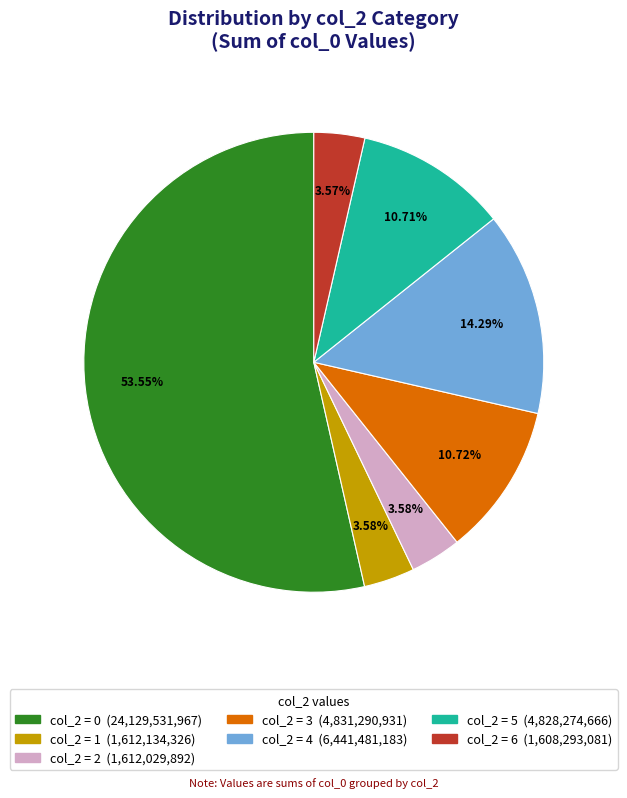

Is there a majority slice in this chart?

Yes